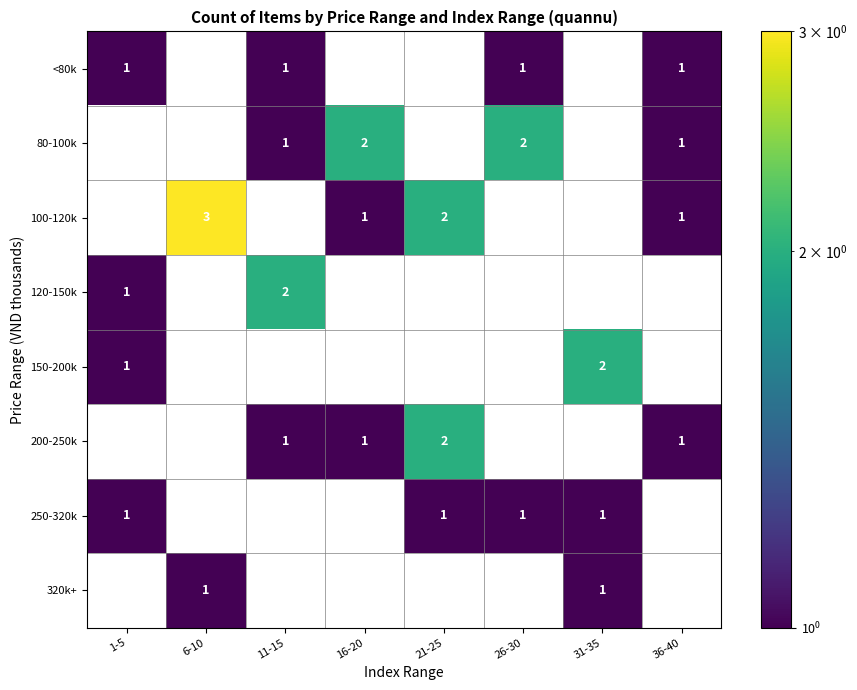

The value of 80-100k at 11-15 is 1. True or false?

True